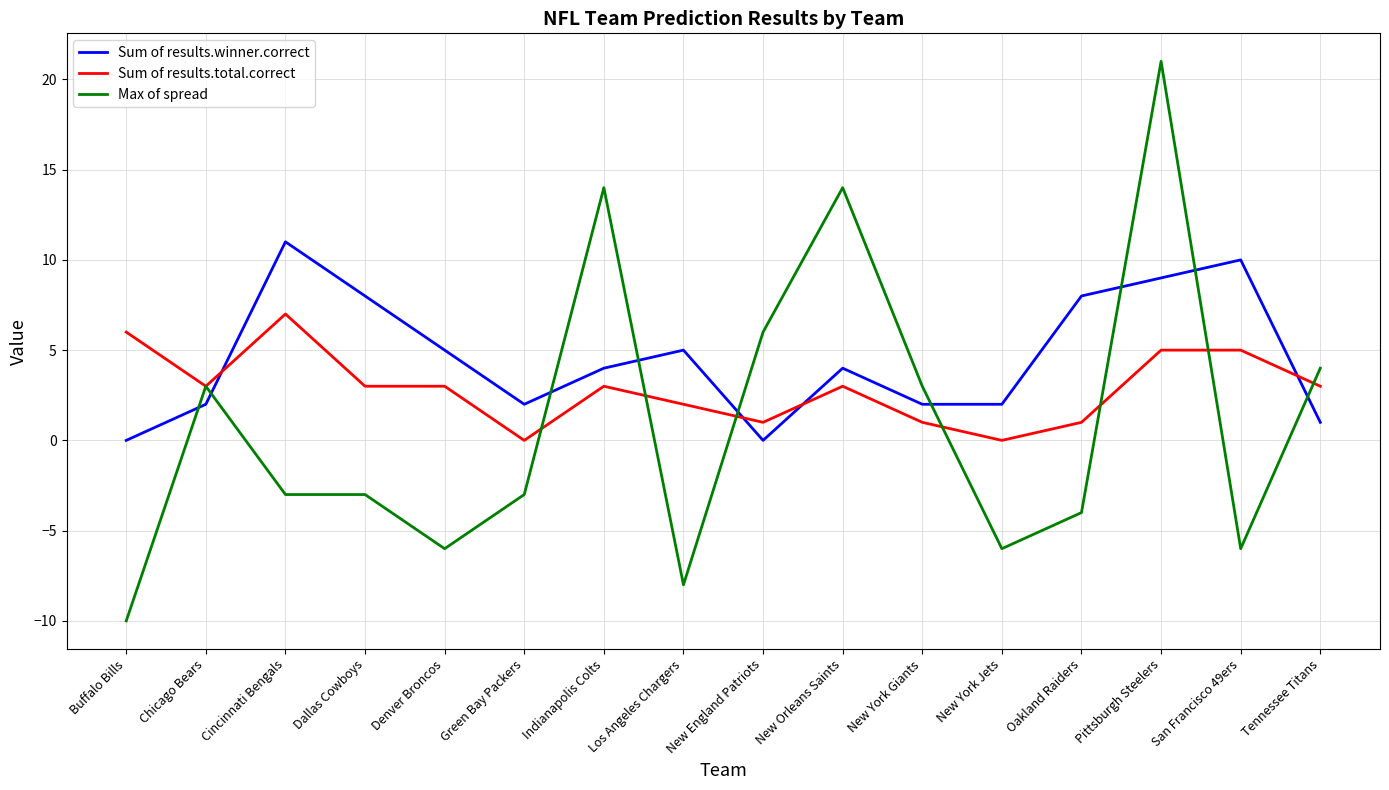

Where does the Sum of results.total.correct series first go above 3?

Buffalo Bills